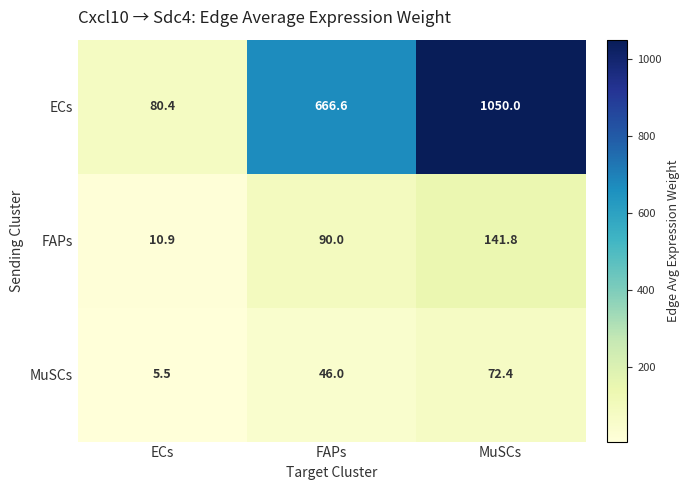

Reading right to left, transcribe all the data shown in this chart.

ECs: MuSCs=1050.0	FAPs=666.6	ECs=80.4
FAPs: MuSCs=141.8	FAPs=90.0	ECs=10.9
MuSCs: MuSCs=72.4	FAPs=46.0	ECs=5.5